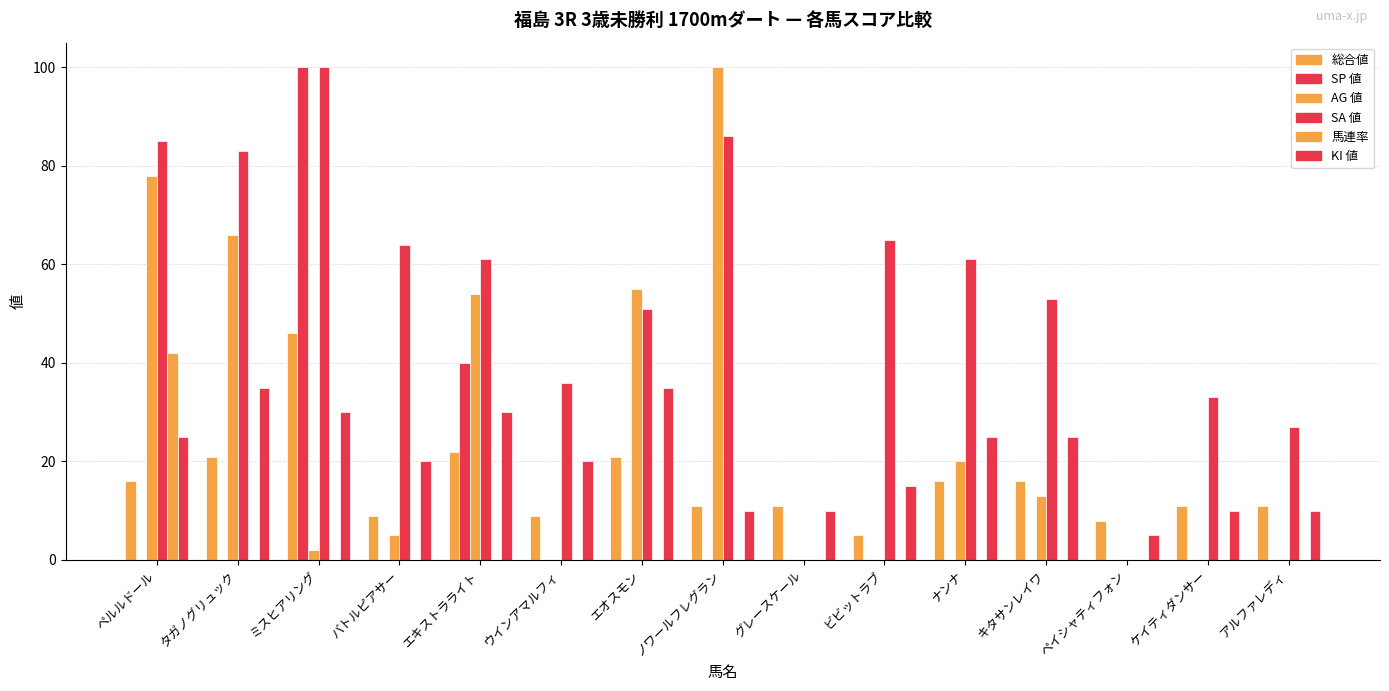

Reading right to left, extract all data points from this chart.

総合値: アルファレディ=11	ケイティダンサー=11	ペイシャティフォン=8	キタサンレイワ=16	ナンナ=16	ビビットラブ=5	グレースケール=11	ノワールフレグラン=11	エオスモン=21	ウインアマルフィ=9	エキストラライト=22	バトルピアサー=9	ミスヒアリング=46	タガノグリュック=21	ペルルドール=16
SP 値: アルファレディ=0	ケイティダンサー=0	ペイシャティフォン=0	キタサンレイワ=0	ナンナ=0	ビビットラブ=0	グレースケール=0	ノワールフレグラン=0	エオスモン=0	ウインアマルフィ=0	エキストラライト=40	バトルピアサー=0	ミスヒアリング=100	タガノグリュック=0	ペルルドール=0
AG 値: アルファレディ=0	ケイティダンサー=0	ペイシャティフォン=0	キタサンレイワ=13	ナンナ=20	ビビットラブ=0	グレースケール=0	ノワールフレグラン=100	エオスモン=55	ウインアマルフィ=0	エキストラライト=54	バトルピアサー=5	ミスヒアリング=2	タガノグリュック=66	ペルルドール=78
SA 値: アルファレディ=27	ケイティダンサー=33	ペイシャティフォン=0	キタサンレイワ=53	ナンナ=61	ビビットラブ=65	グレースケール=0	ノワールフレグラン=86	エオスモン=51	ウインアマルフィ=36	エキストラライト=61	バトルピアサー=64	ミスヒアリング=100	タガノグリュック=83	ペルルドール=85
馬連率: アルファレディ=0	ケイティダンサー=0	ペイシャティフォン=0	キタサンレイワ=0	ナンナ=0	ビビットラブ=0	グレースケール=0	ノワールフレグラン=0	エオスモン=0	ウインアマルフィ=0	エキストラライト=0	バトルピアサー=0	ミスヒアリング=0	タガノグリュック=0	ペルルドール=42
KI 値: アルファレディ=10	ケイティダンサー=10	ペイシャティフォン=5	キタサンレイワ=25	ナンナ=25	ビビットラブ=15	グレースケール=10	ノワールフレグラン=10	エオスモン=35	ウインアマルフィ=20	エキストラライト=30	バトルピアサー=20	ミスヒアリング=30	タガノグリュック=35	ペルルドール=25